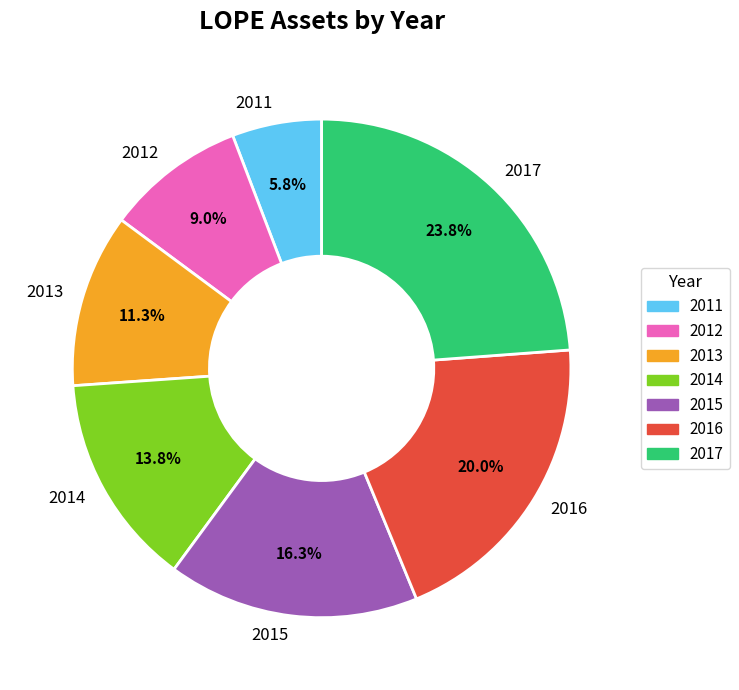

What percentage is the 2017 slice, to the nearest percent?

24%